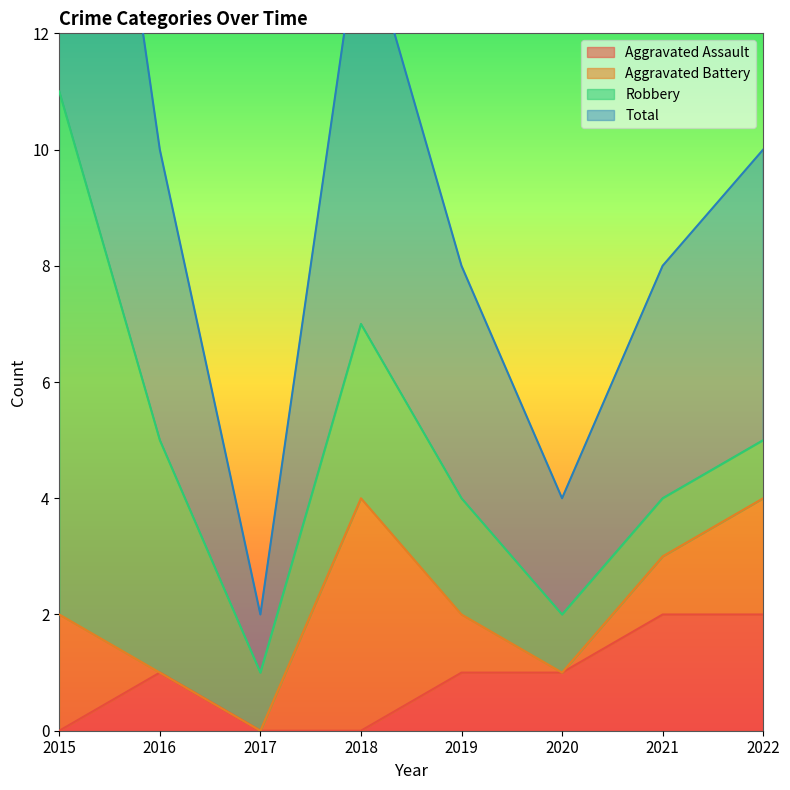

Is it true that Aggravated Assault equals 2 at 2021?

True